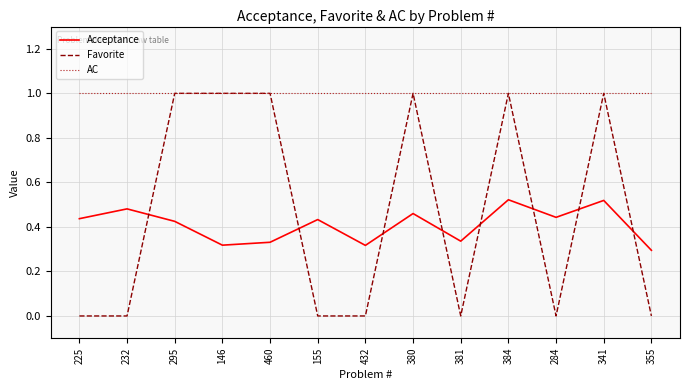

True or false: Acceptance and AC intersect in this chart.

False